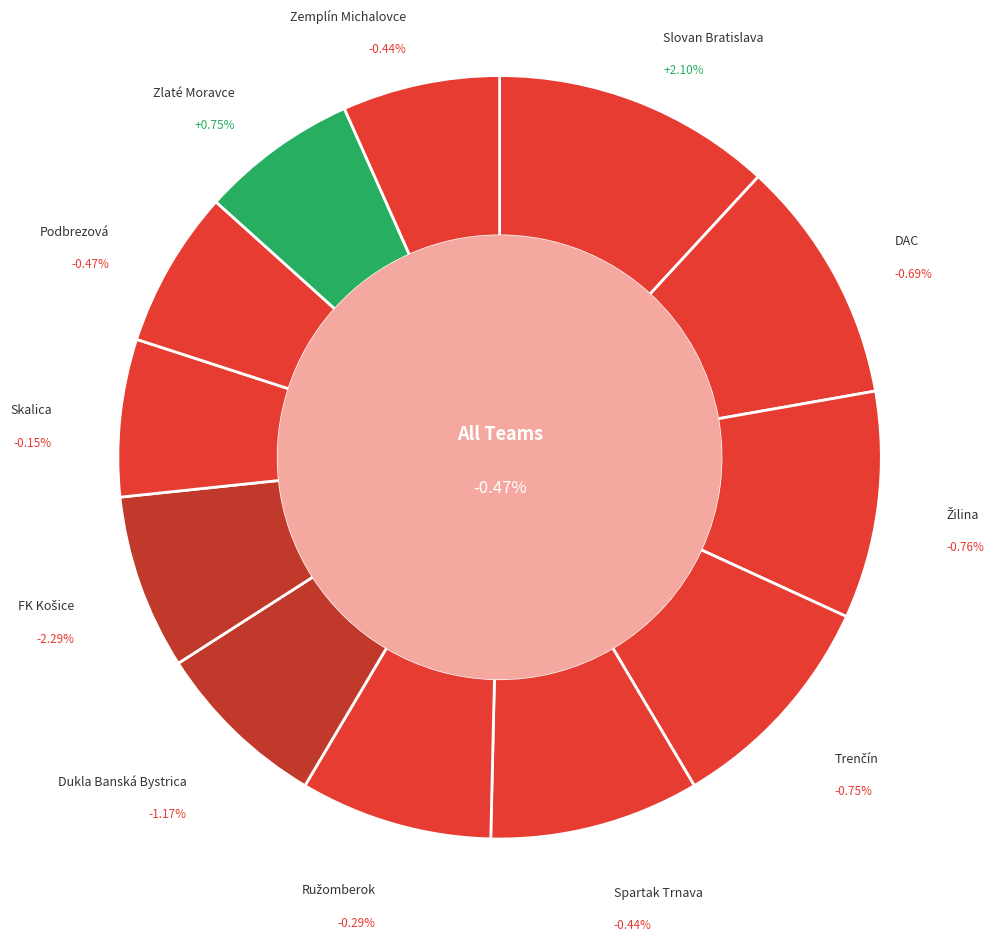

To the nearest percent, what is the average slice percentage?

8%